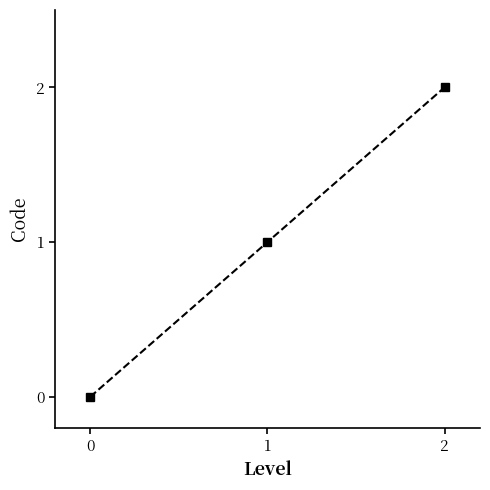

True or false: the data shows 0 at 0.

True